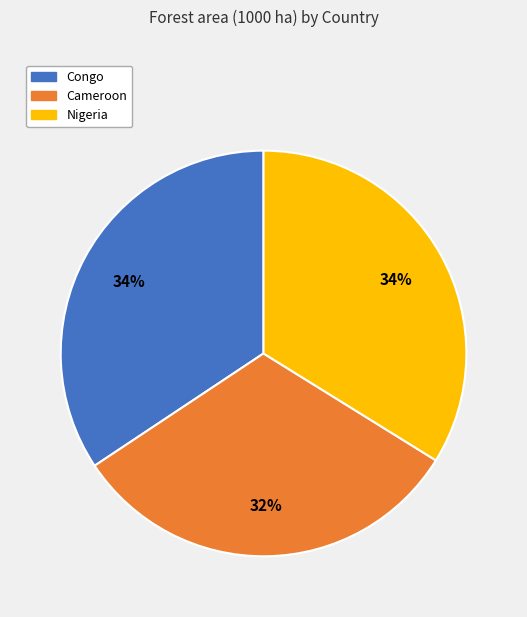

To the nearest percent, what is the combined percentage of Cameroon and Nigeria?

66%